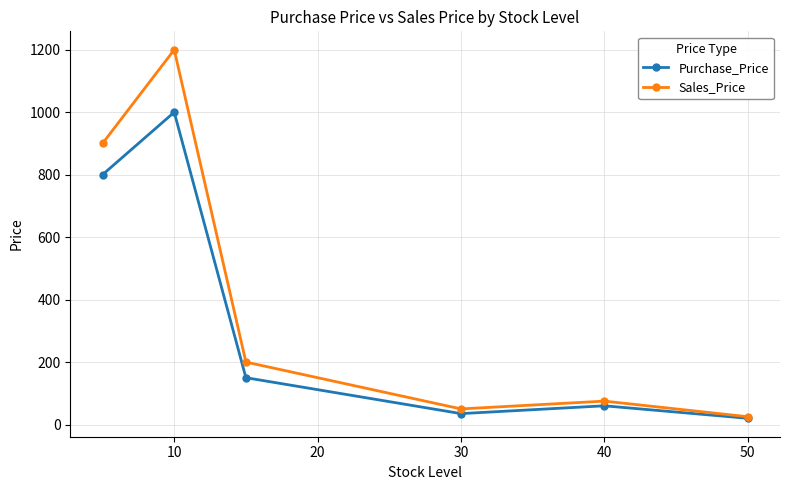

Which series has the largest range (max minus min)?

Sales_Price